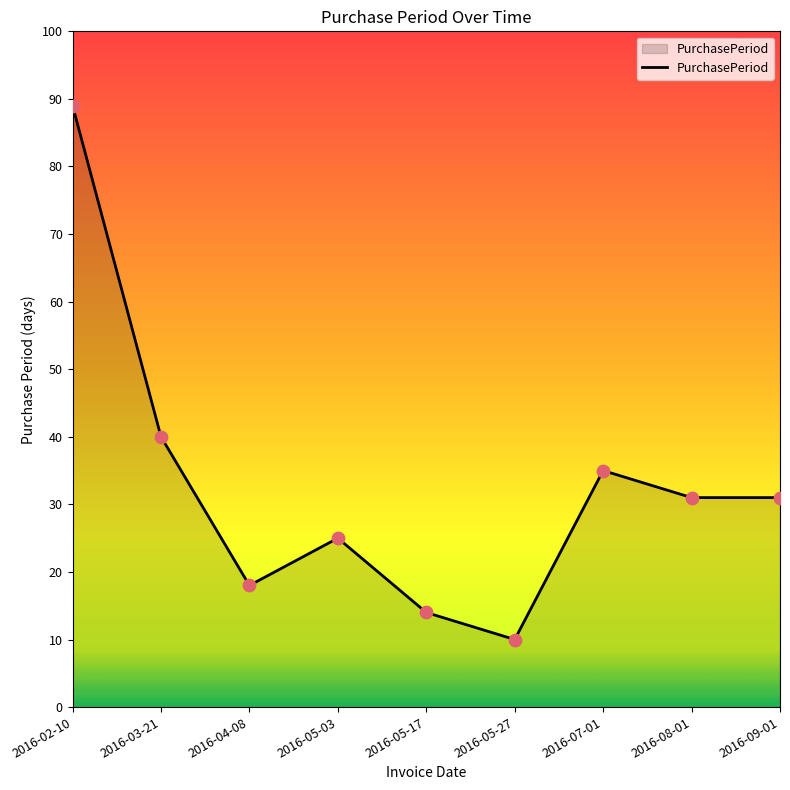

Which has a higher value, 2016-09-01 or 2016-02-10?

2016-02-10